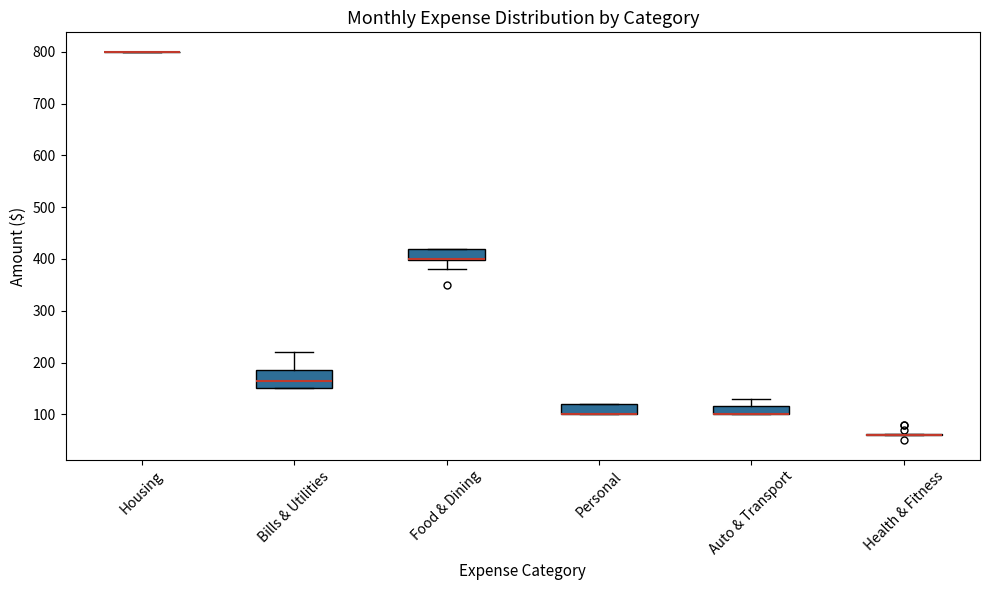

Which box is the tallest, from its lower edge to its upper edge?

Bills & Utilities